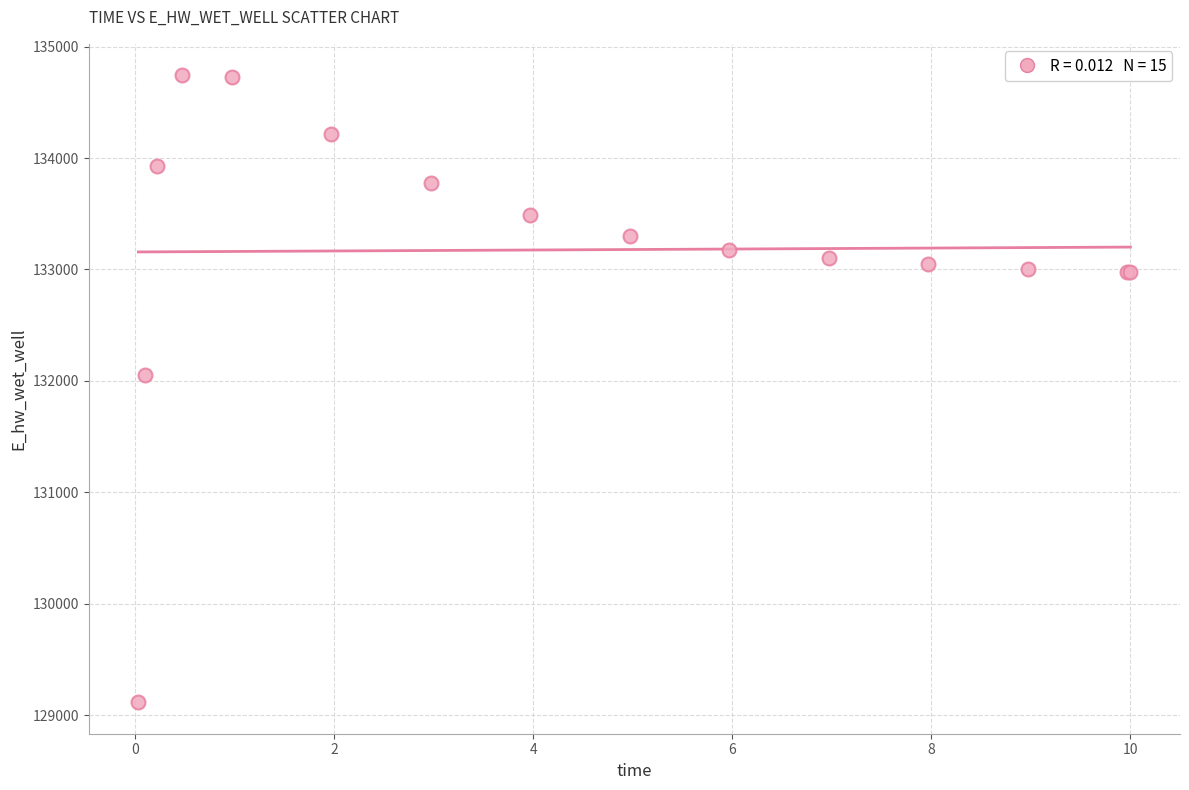

What Y value in the scatter plot is closest to 131929?

132051.7